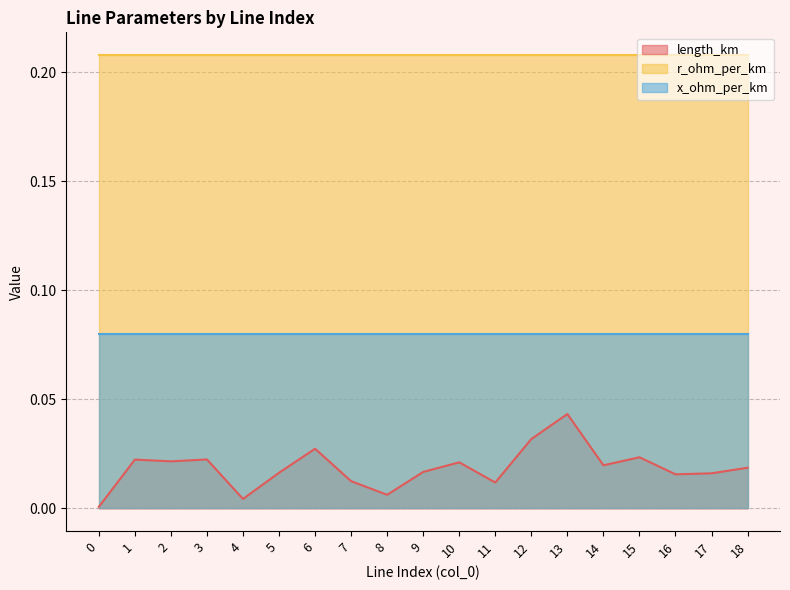

Count the number of categories in the chart.

19